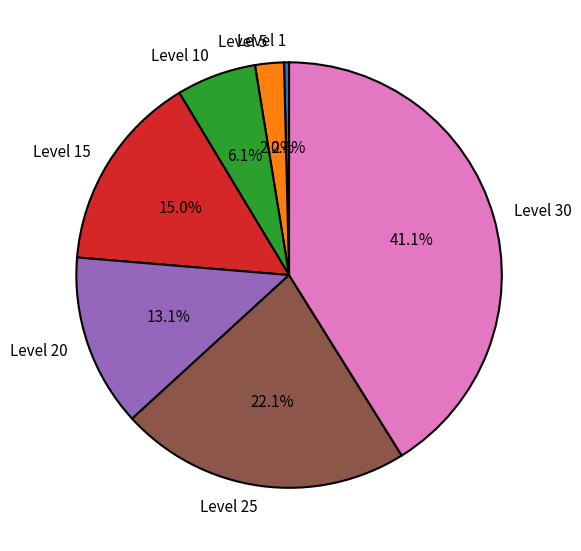

What percentage is NOT represented by Level 5?

97.8%